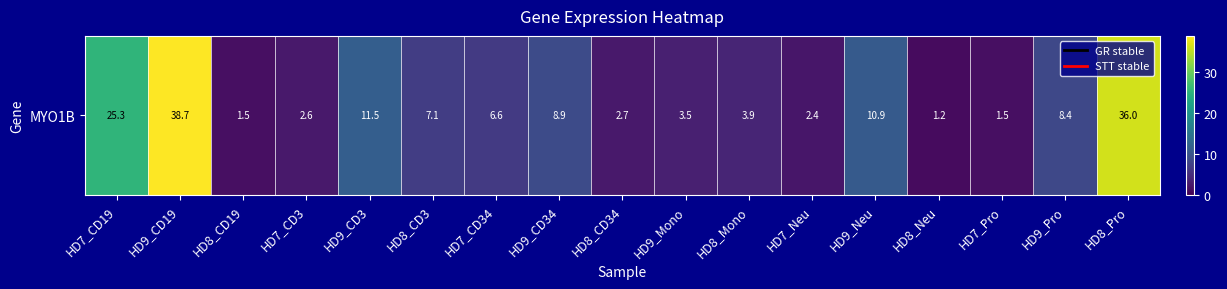

True or false: the data shows 9.9 at HD7_CD34.

False